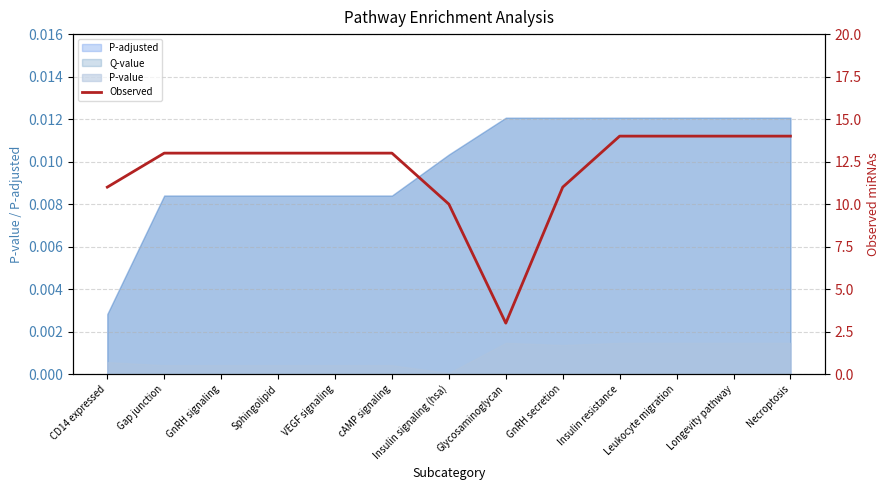

What is the value of the 7th point from the left?

10